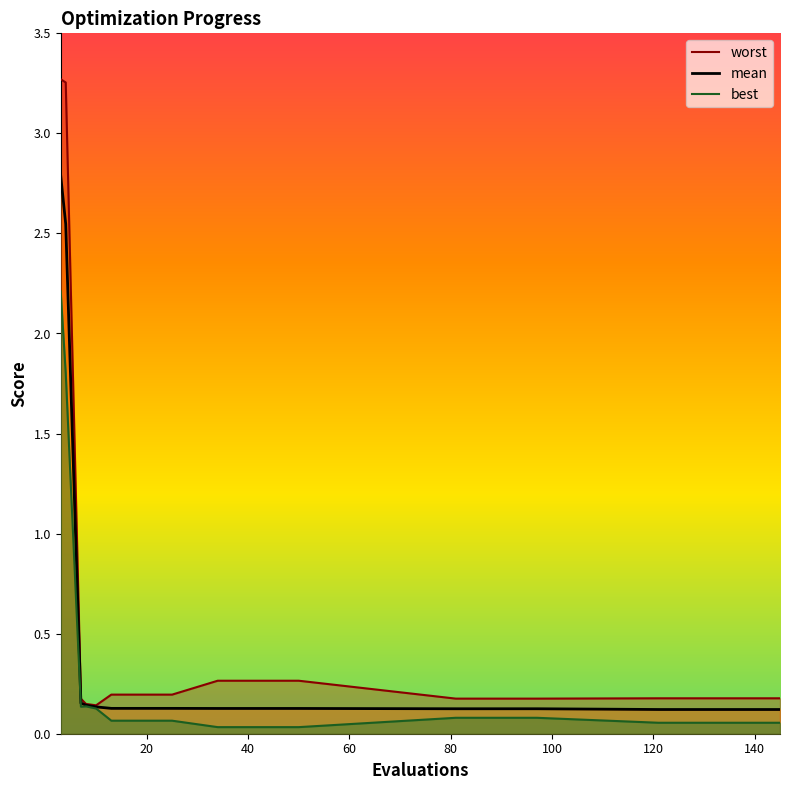

Count the number of categories in the chart.

18